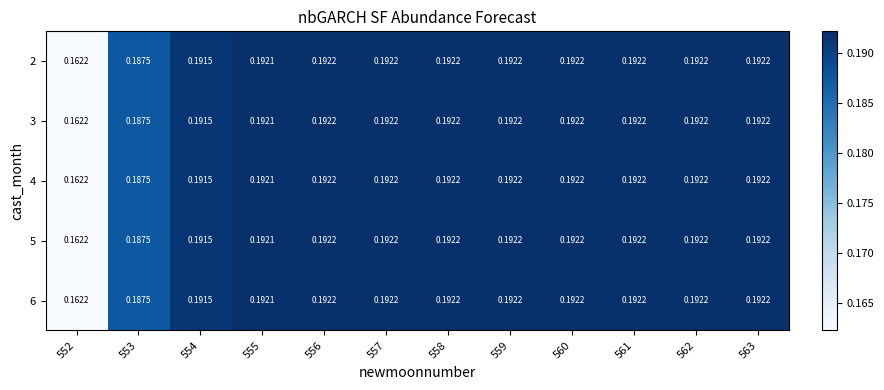

How many distinct data groups are displayed?

5